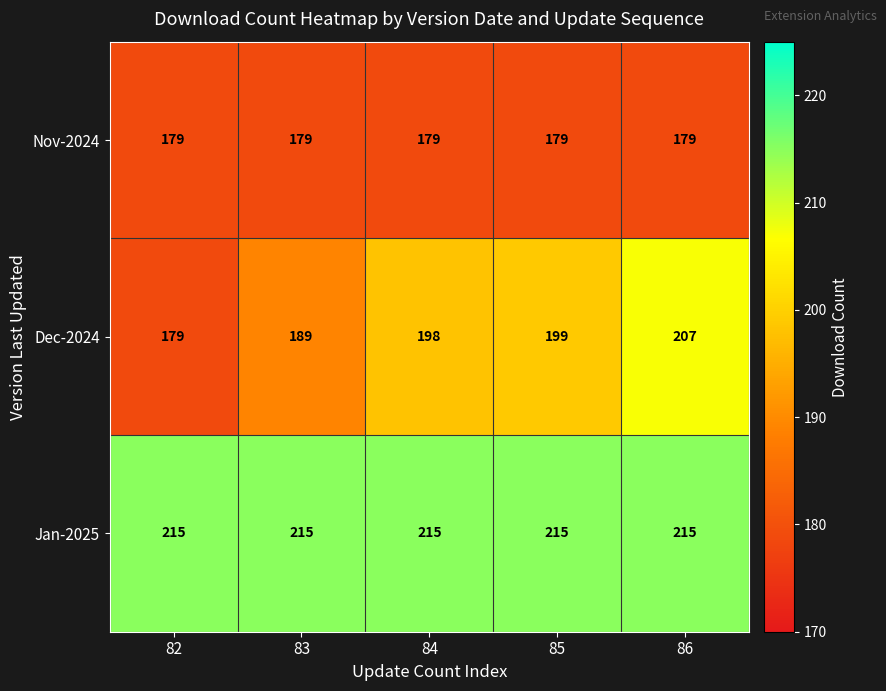

Reading left to right, extract all data points from this chart.

Nov-2024: 179	179	179	179	179
Dec-2024: 179	189	198	199	207
Jan-2025: 215	215	215	215	215